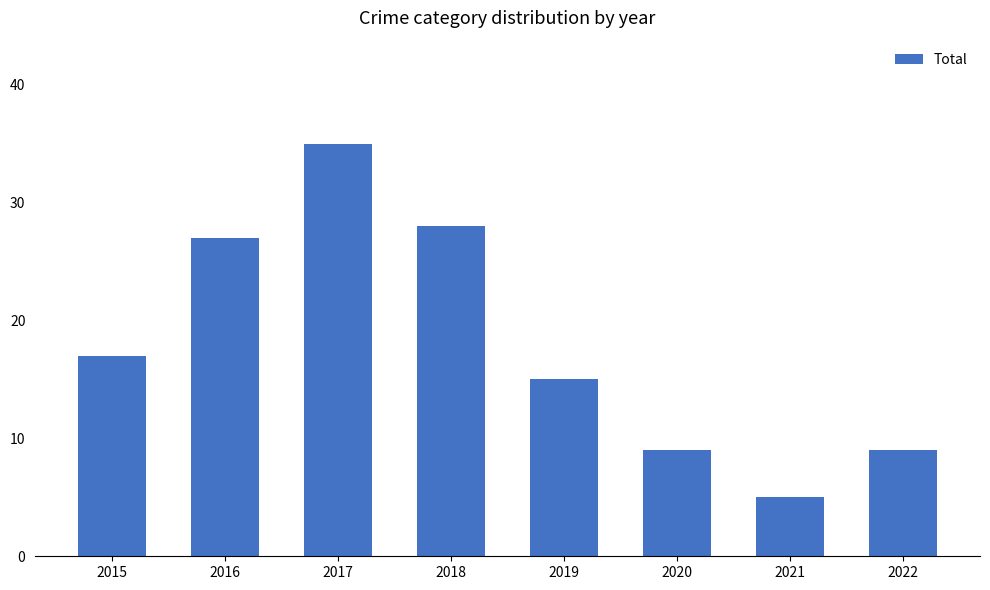

Reading left to right, transcribe all the data shown in this chart.

2015=17	2016=27	2017=35	2018=28	2019=15	2020=9	2021=5	2022=9